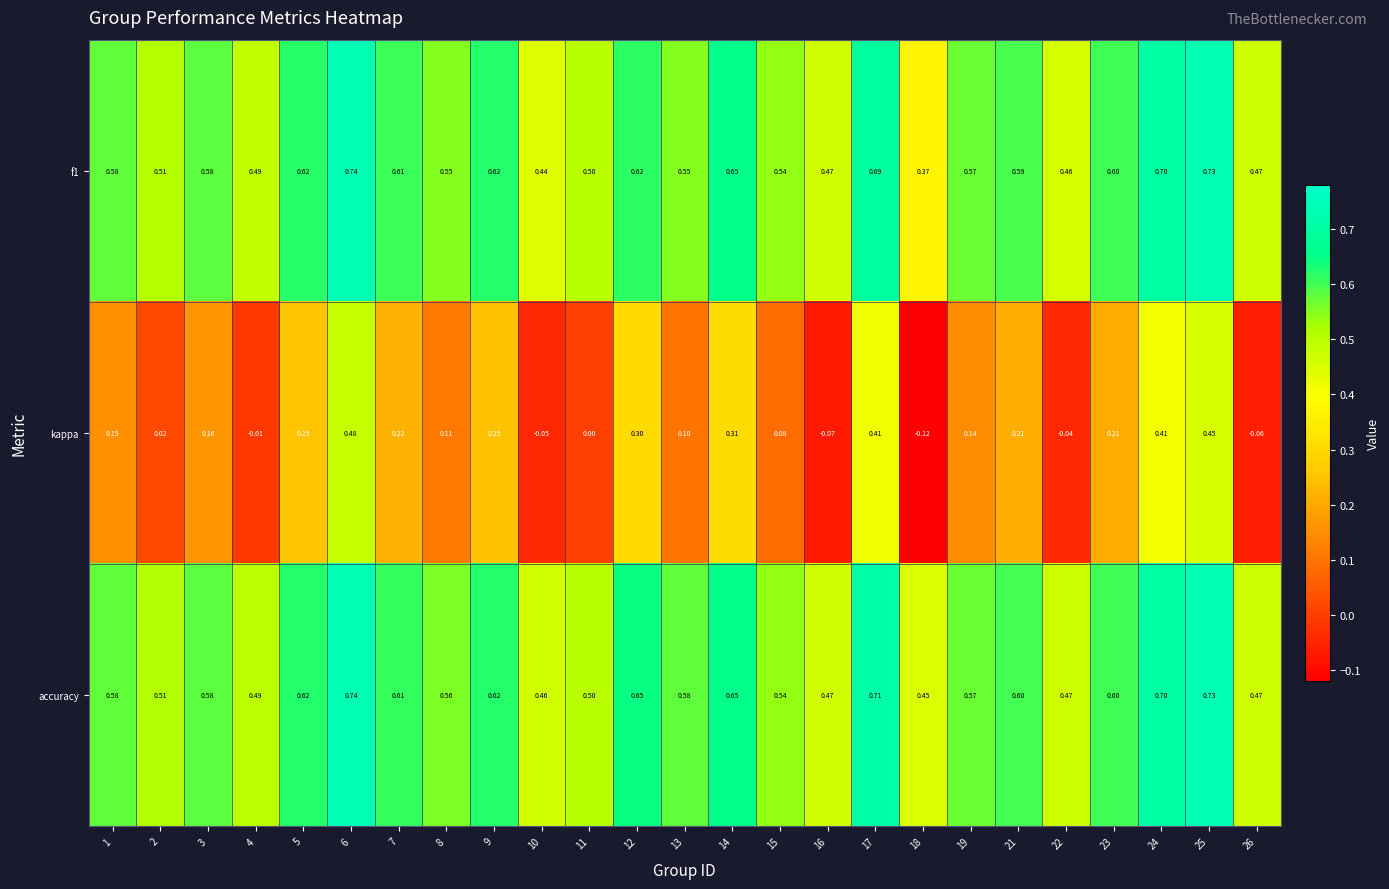

Is the value of accuracy at 25 greater than the value of kappa at 13?

Yes